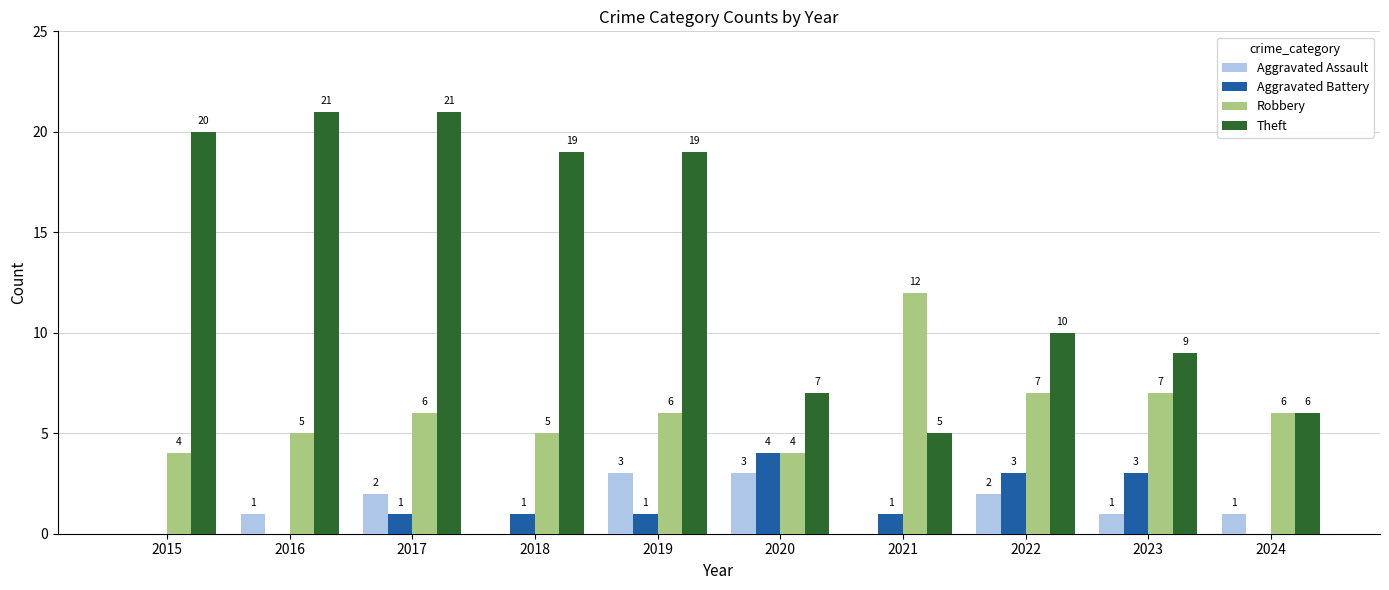

True or false: Aggravated Battery has a value of 2 at 2020.

False